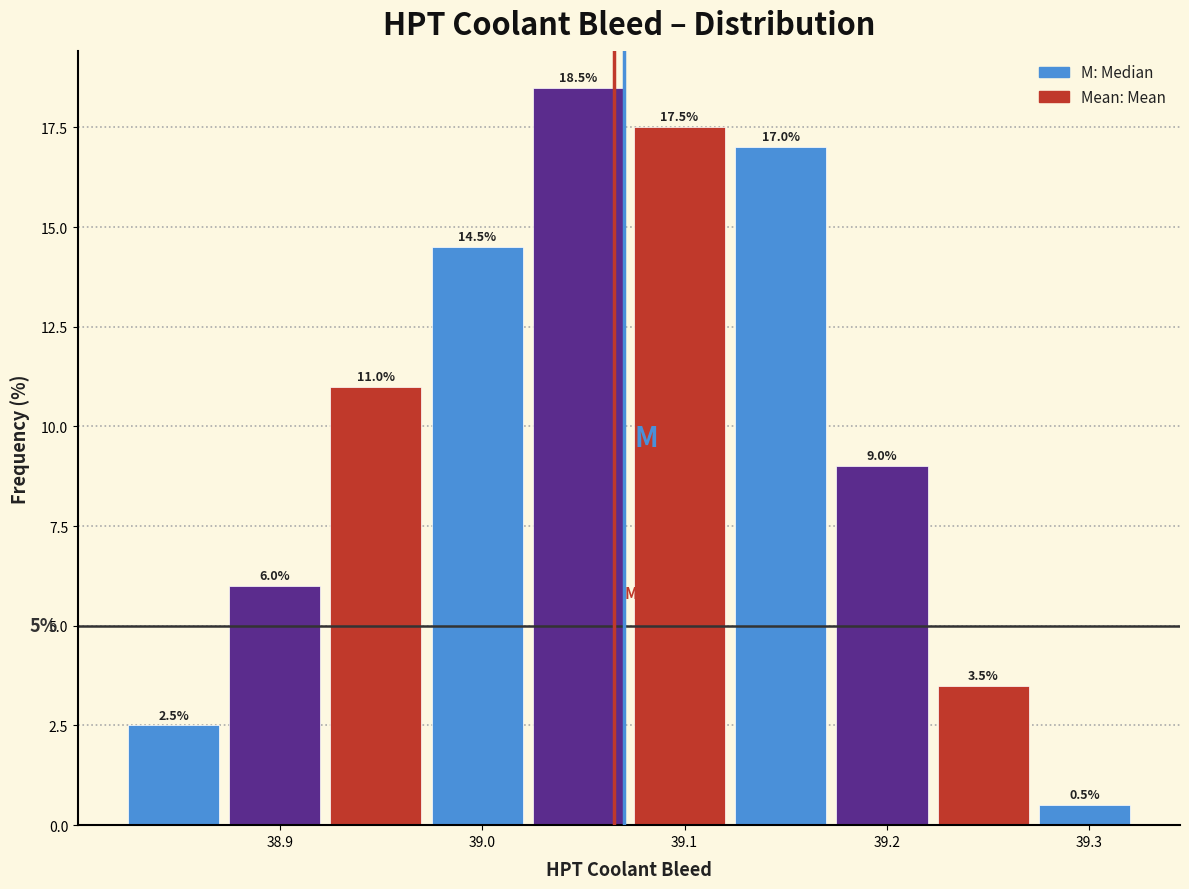

Over which range of the x-axis is the bar tallest?

39.025 to 39.075